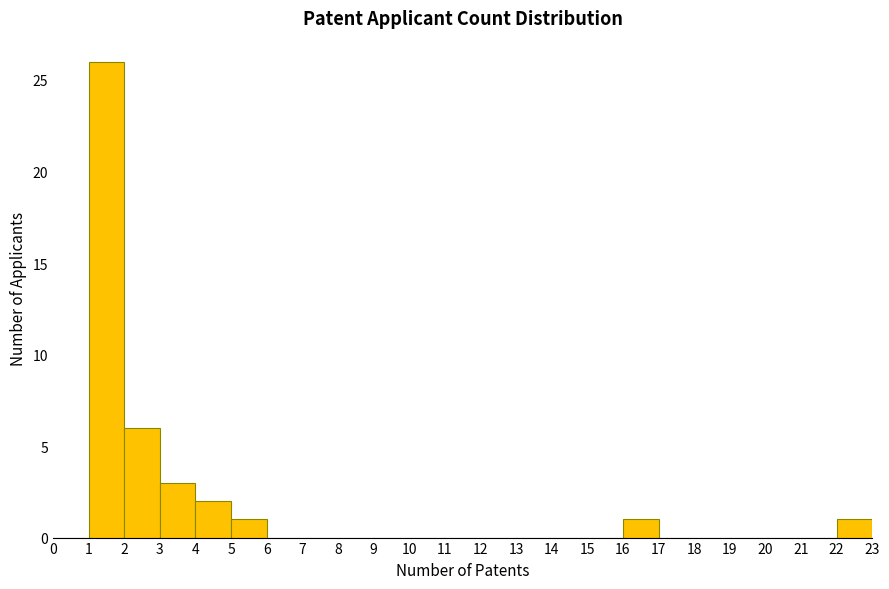

Reading left to right, list every bar in this chart as the range it spans on the x-axis followed by its height. The values are not printed on the chart, so give them approximately, as read against the axis.

0 to 1: 0
1 to 2: 26
2 to 3: 6
3 to 4: 3
4 to 5: 2
5 to 6: 1
6 to 7: 0
7 to 8: 0
8 to 9: 0
9 to 10: 0
10 to 11: 0
11 to 12: 0
12 to 13: 0
13 to 14: 0
14 to 15: 0
15 to 16: 0
16 to 17: 1
17 to 18: 0
18 to 19: 0
19 to 20: 0
20 to 21: 0
21 to 22: 0
22 to 23: 1